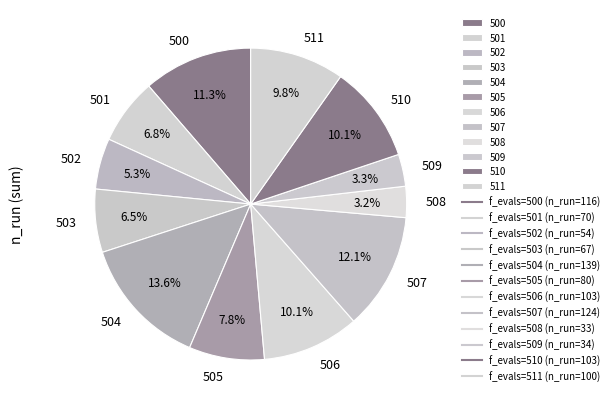

To the nearest percent, what is the combined percentage of 506 and 502?

15%